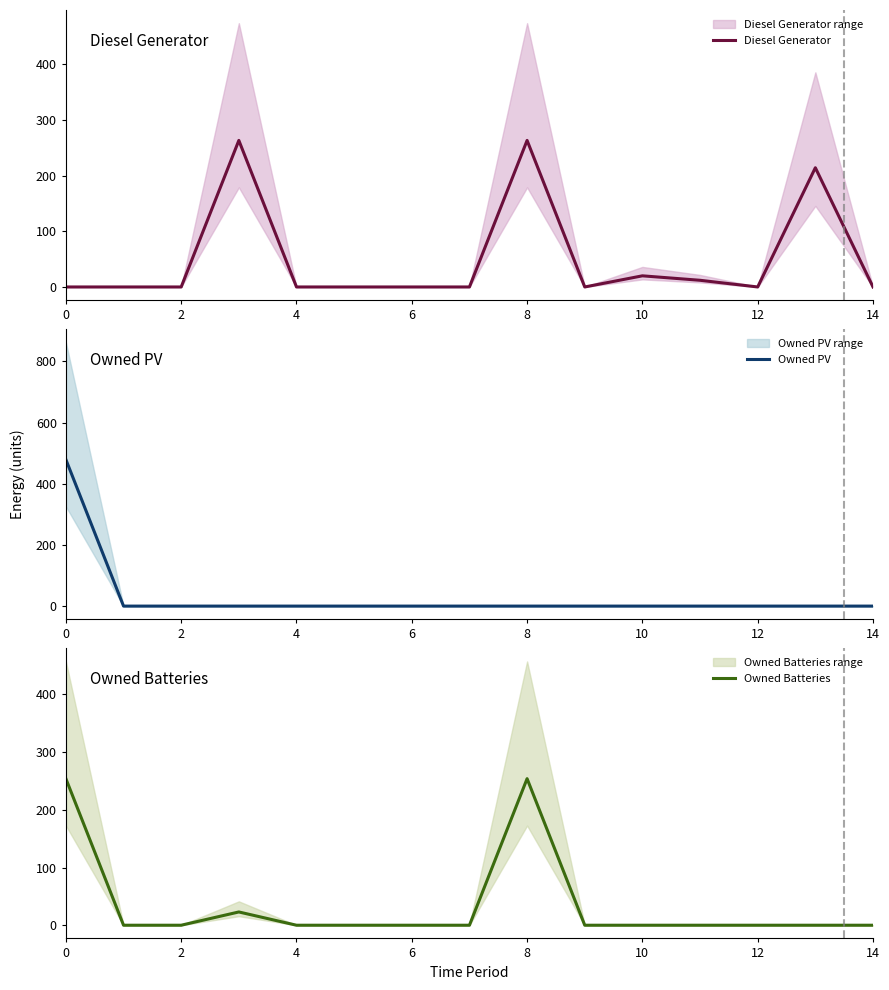

Is it true that Owned Batteries equals 0 at 14?

True